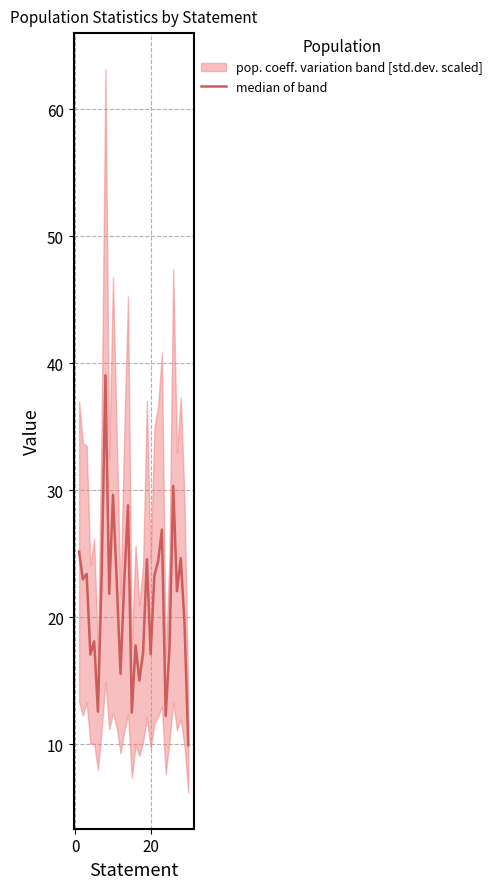

What is the average value?

21.3